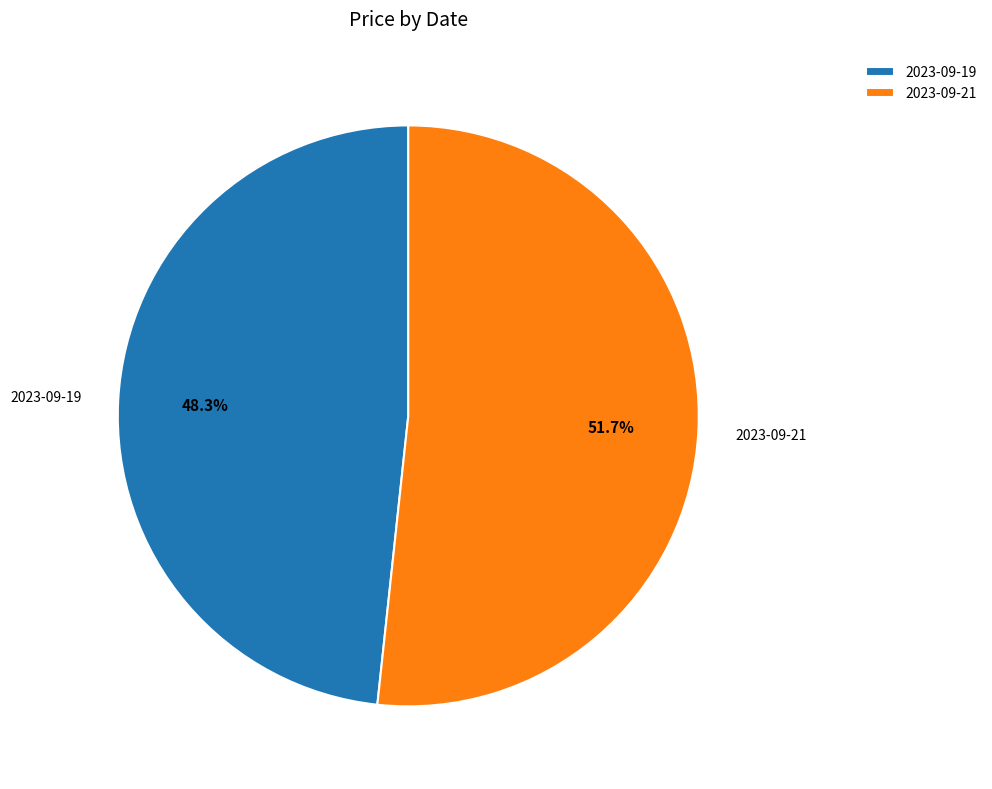

Is there a majority slice in this chart?

Yes